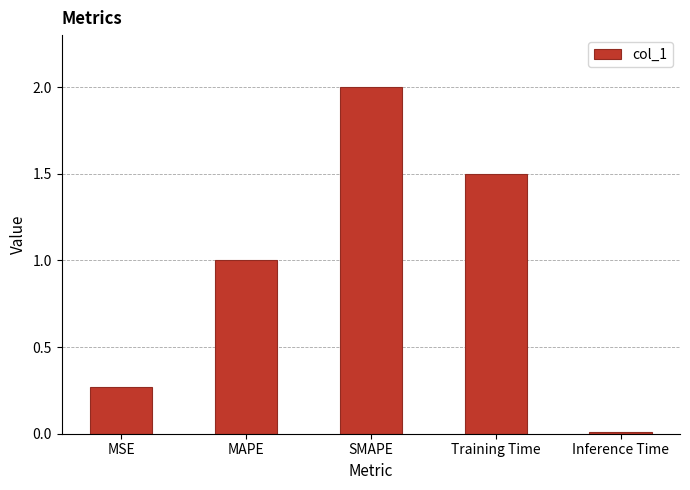

What is the change in value from MAPE to Training Time?

+0.5